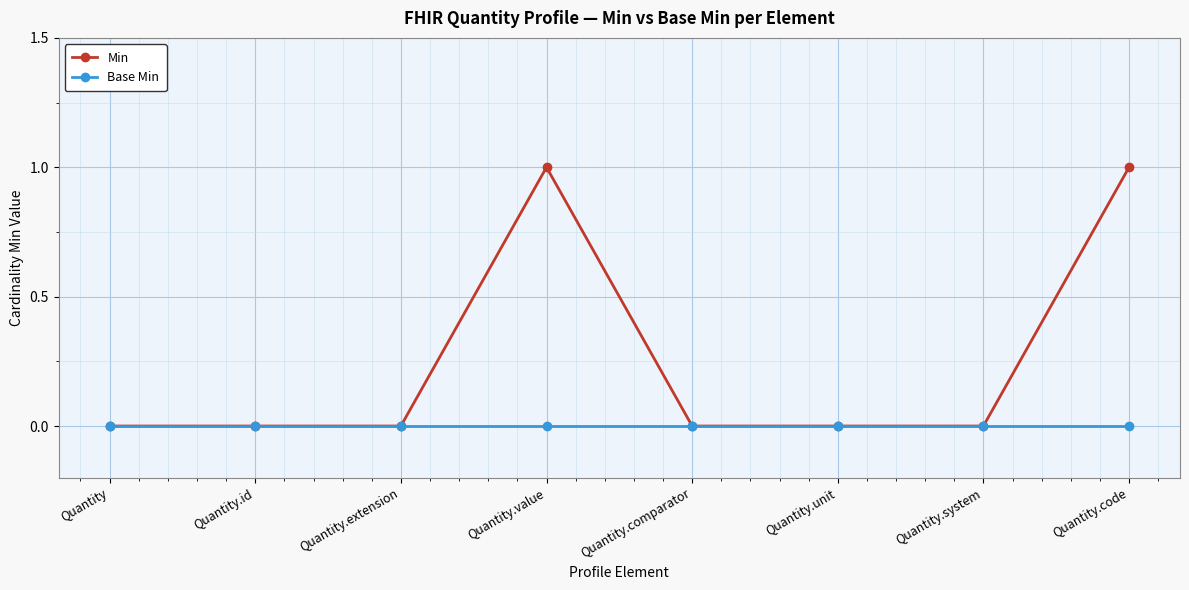

Which series has the largest total across all categories?

Min